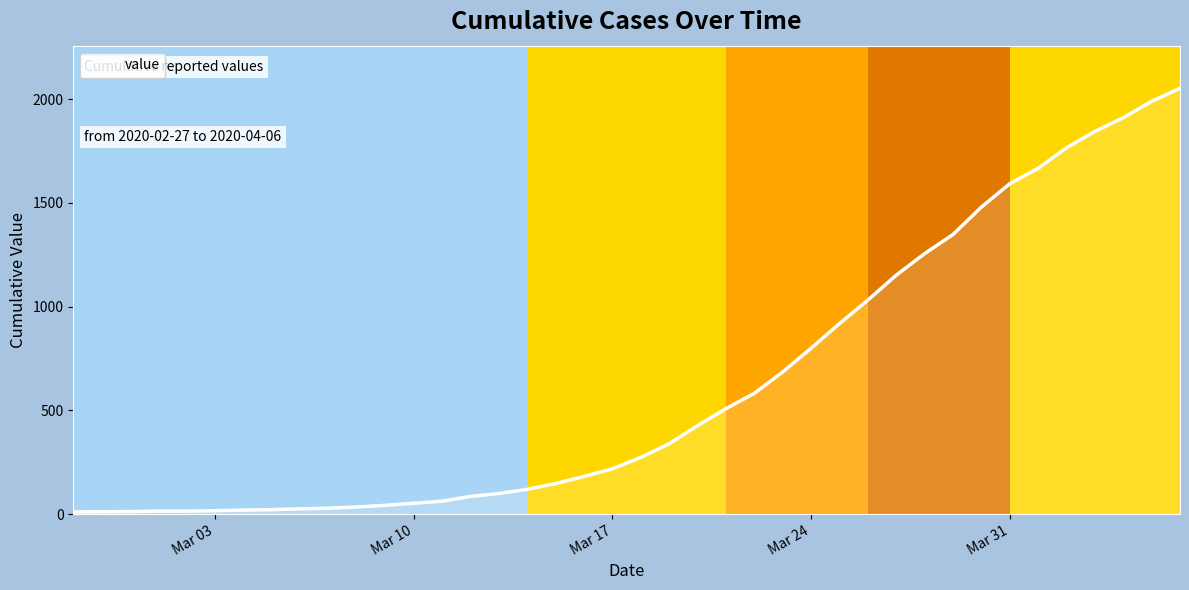

Does the chart display data point markers on the line(s)?

No